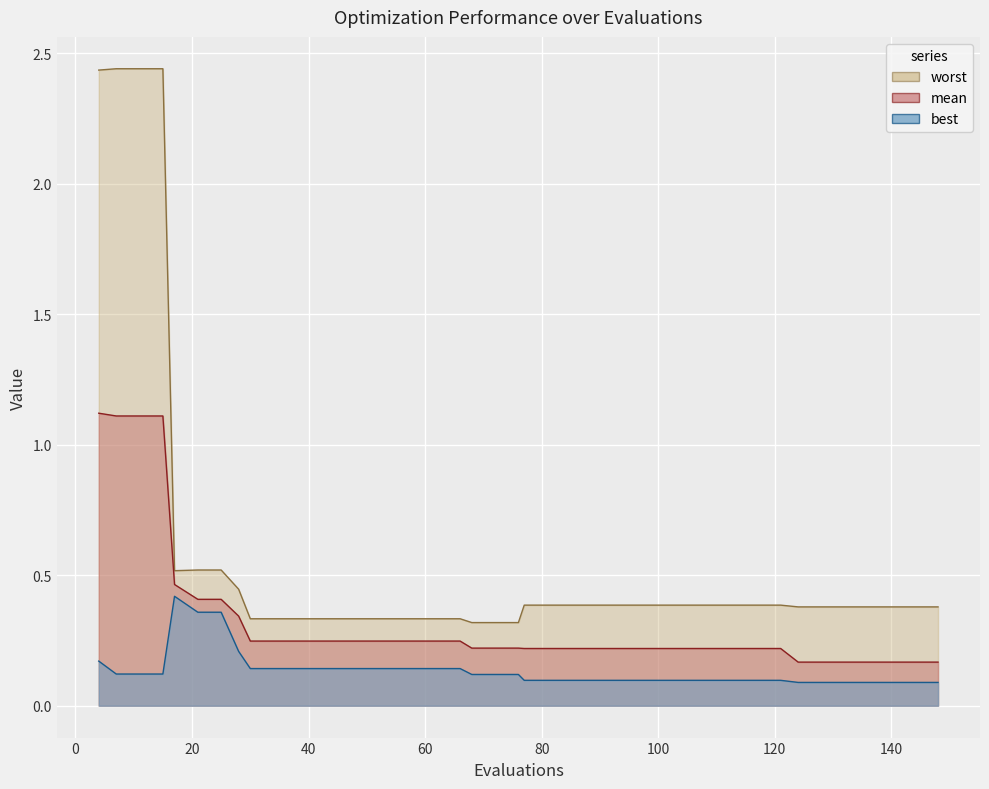

The value of worst at 140 is 0.4. True or false?

True